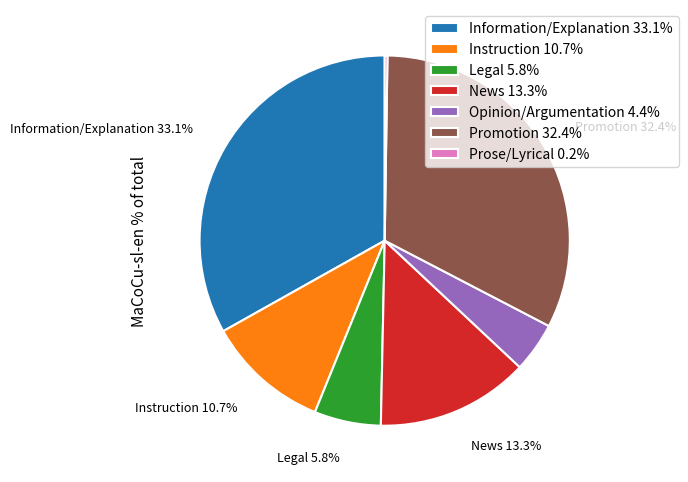

Between Promotion 32.4% and Information/Explanation 33.1%, which is larger?

Information/Explanation 33.1%